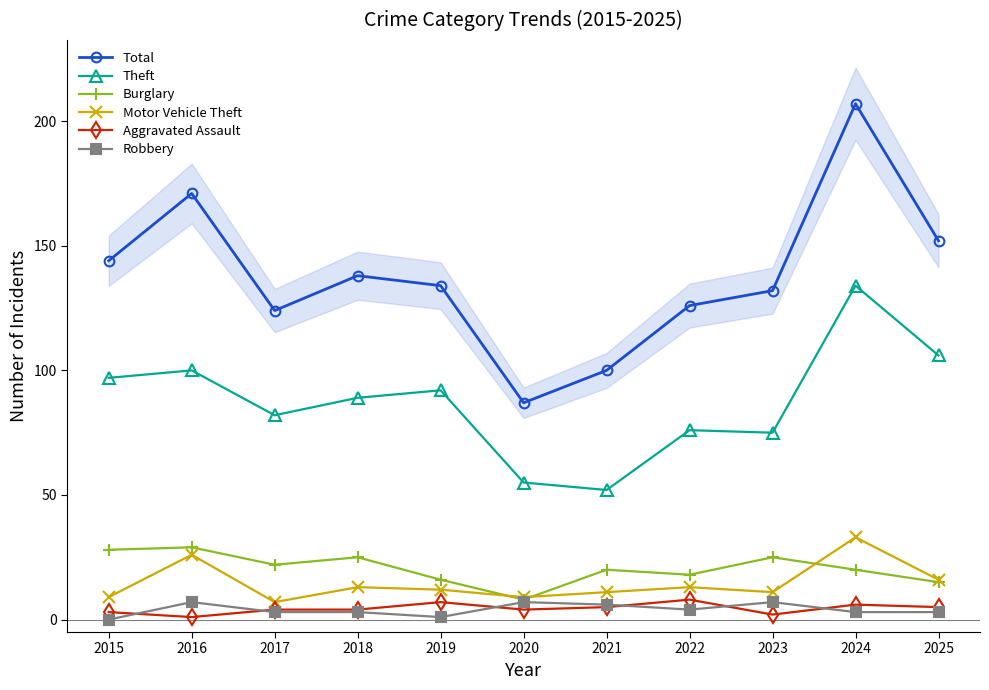

True or false: Motor Vehicle Theft and Theft cross at least once.

False